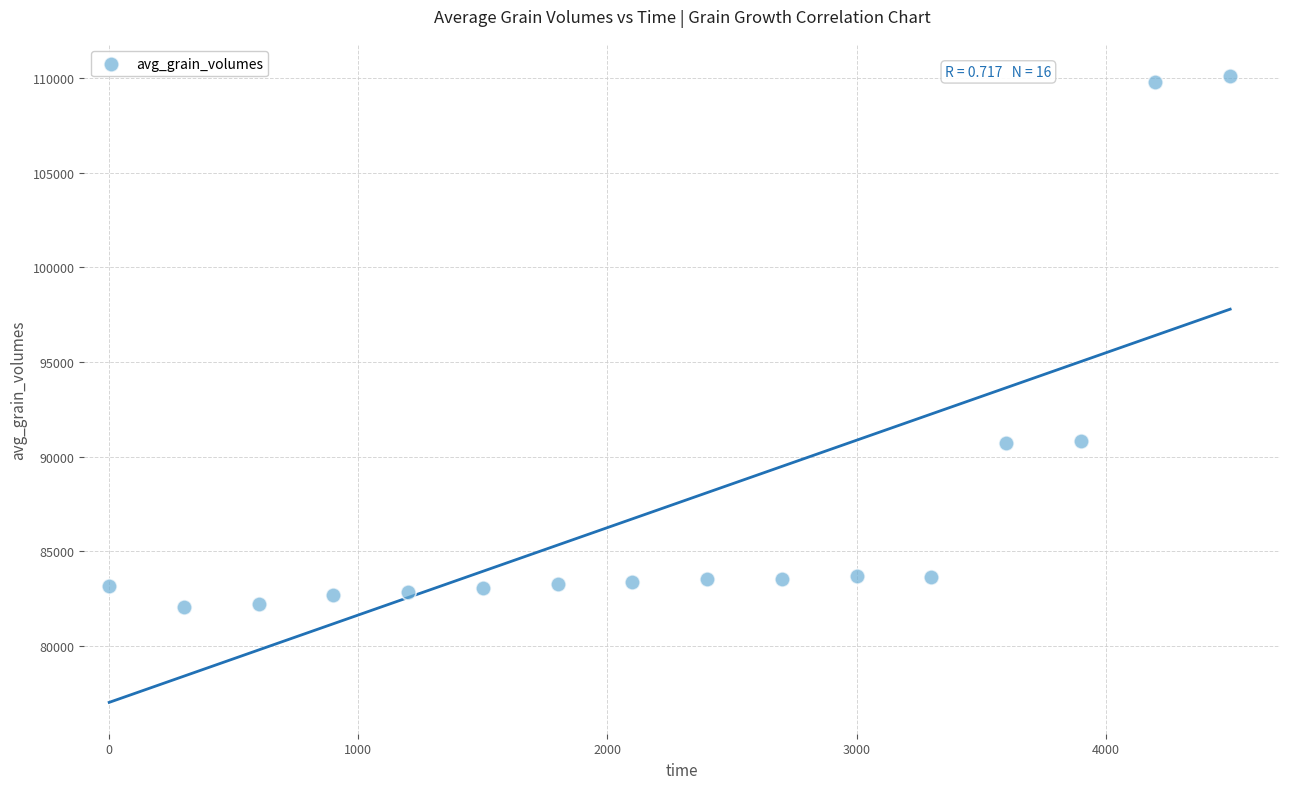

What is the range of Y values (max minus min)?

28089.8